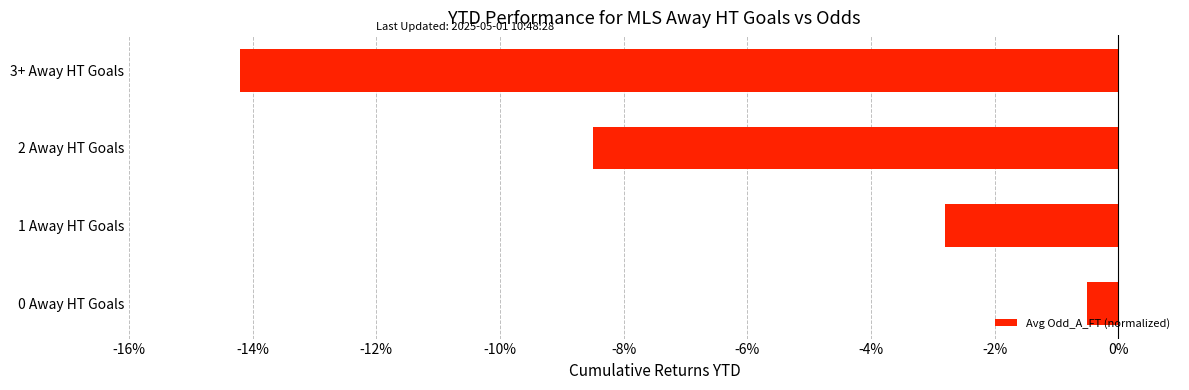

Count the number of data series in this chart.

1